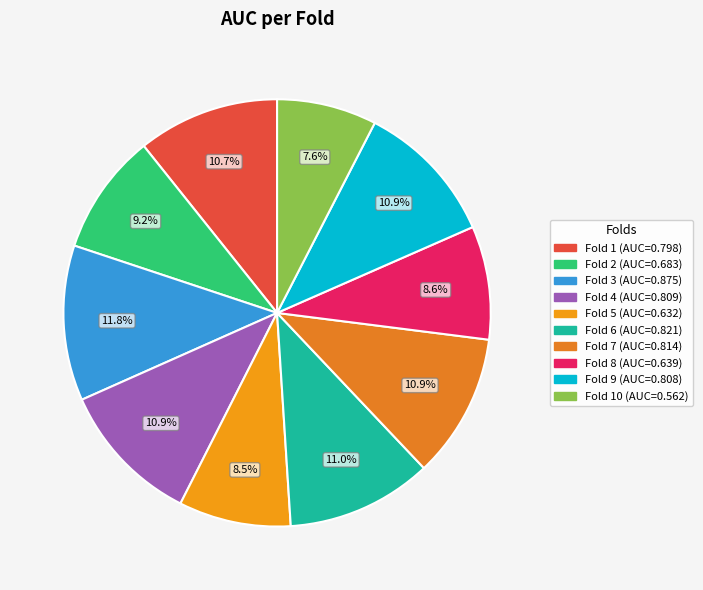

How many segments does this pie chart have?

10